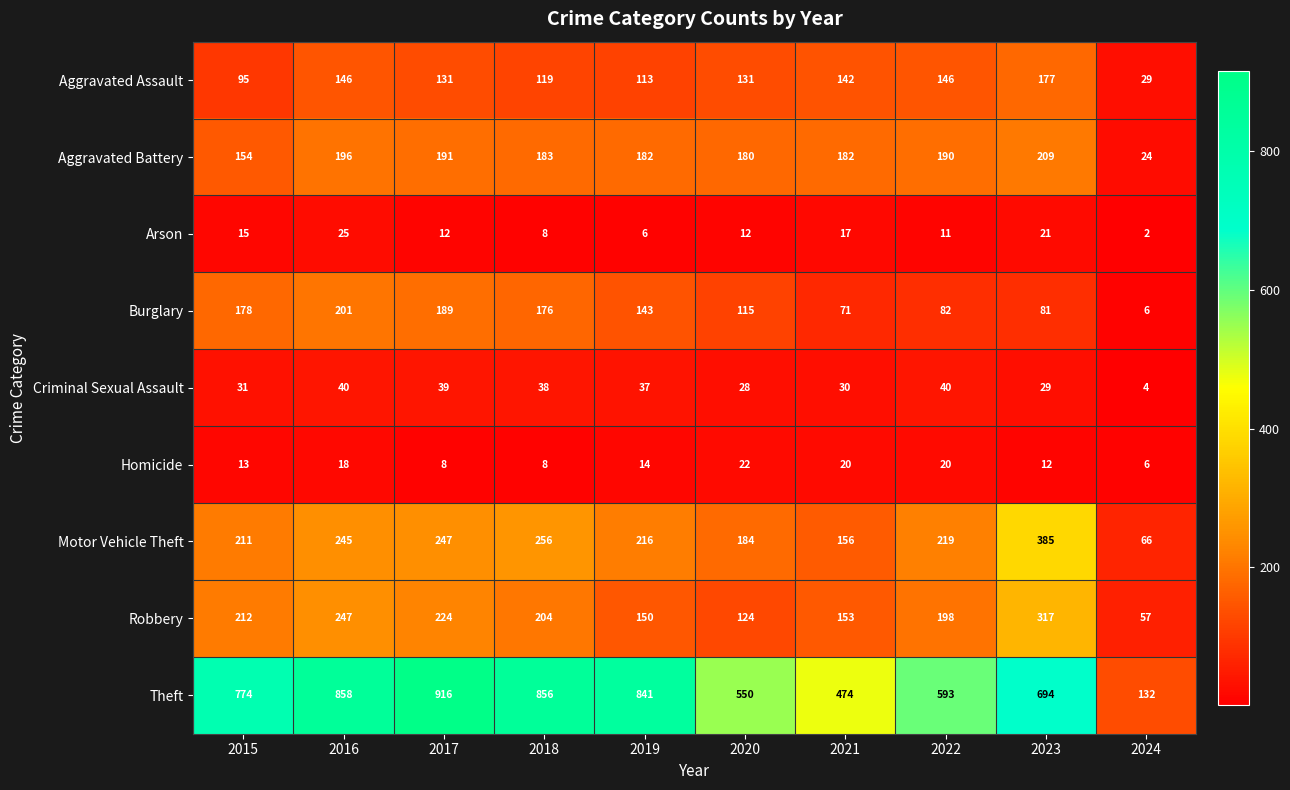

True or false: Aggravated Assault has a value of 249 at 2023.

False